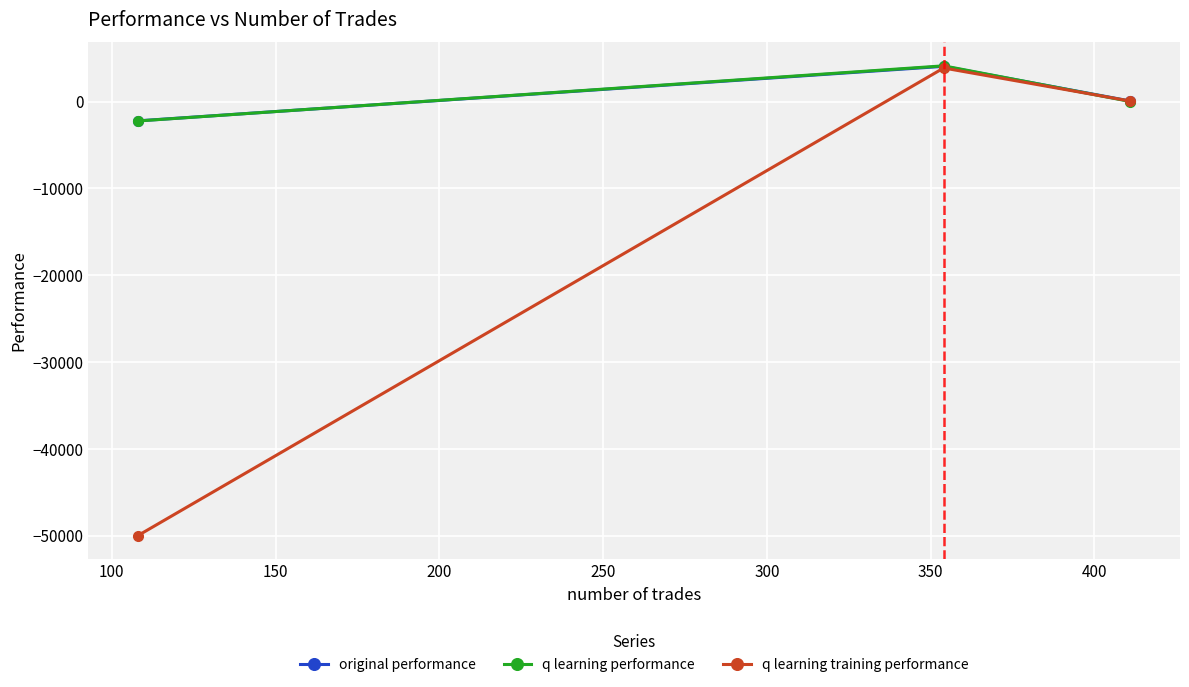

Which series has the largest range (max minus min)?

q learning training performance